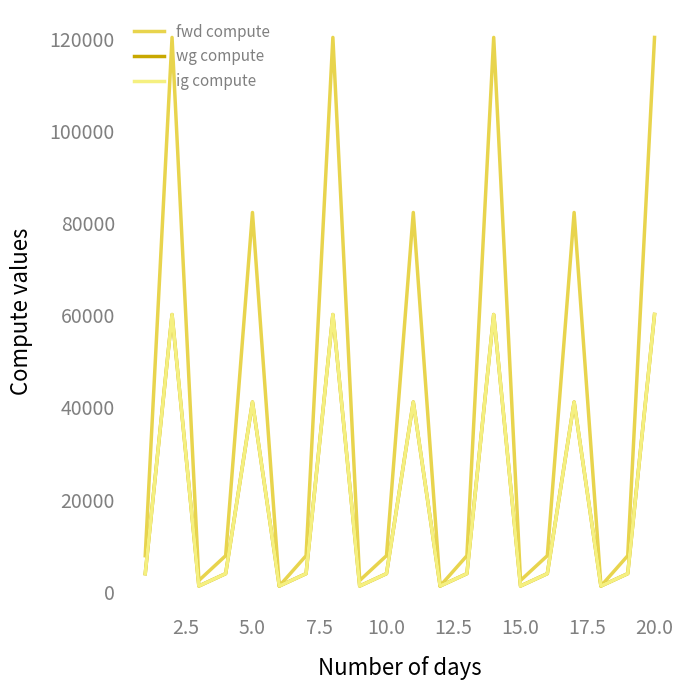

Is this an area chart (filled region under the line)?

No